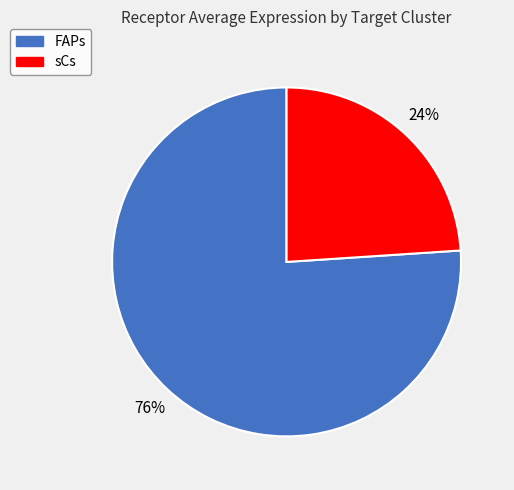

How many slices are in this pie chart?

2